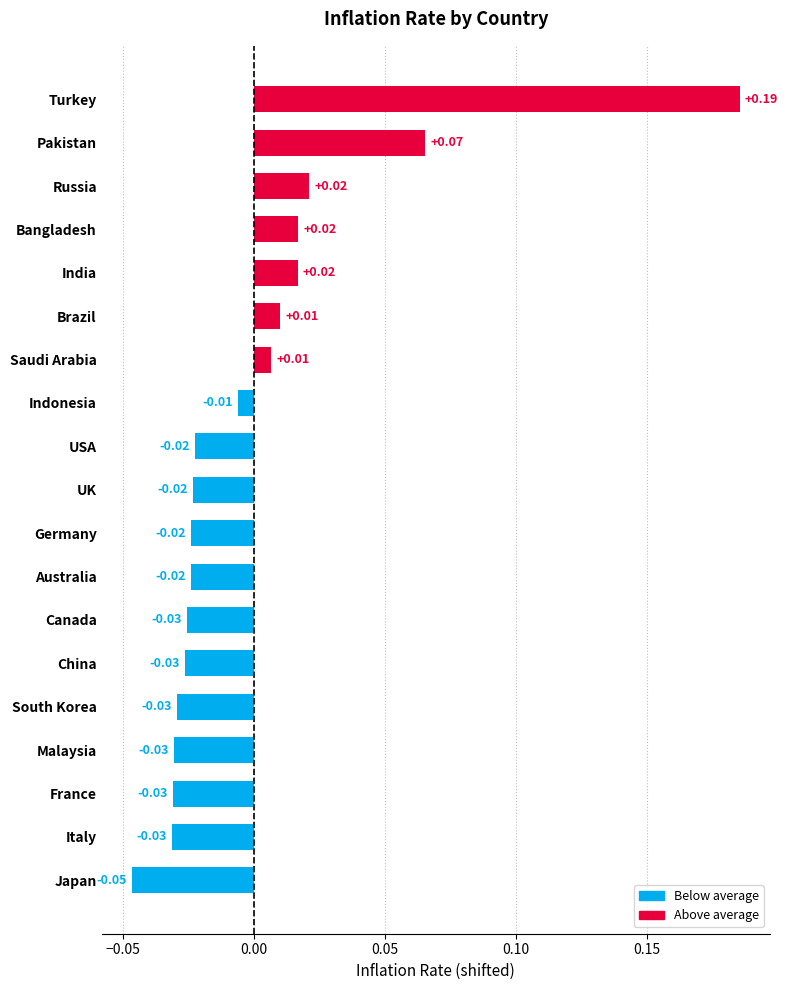

Between Turkey and Australia, which is larger?

Turkey